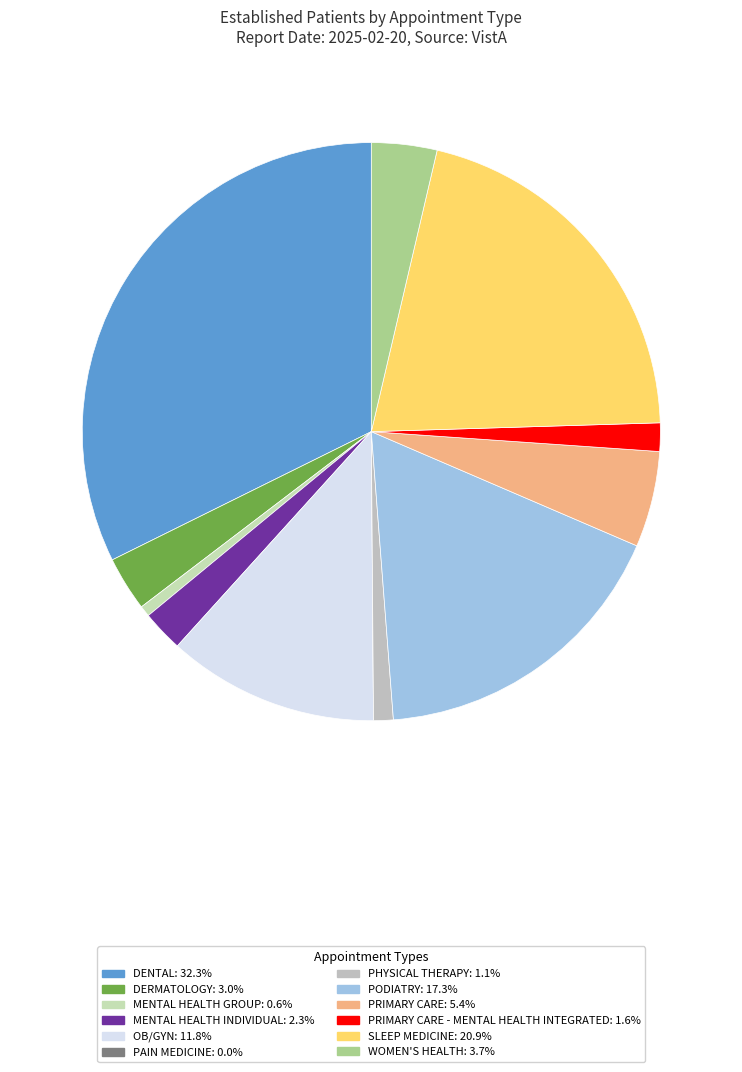

To the nearest percent, what is the average slice percentage?

8%